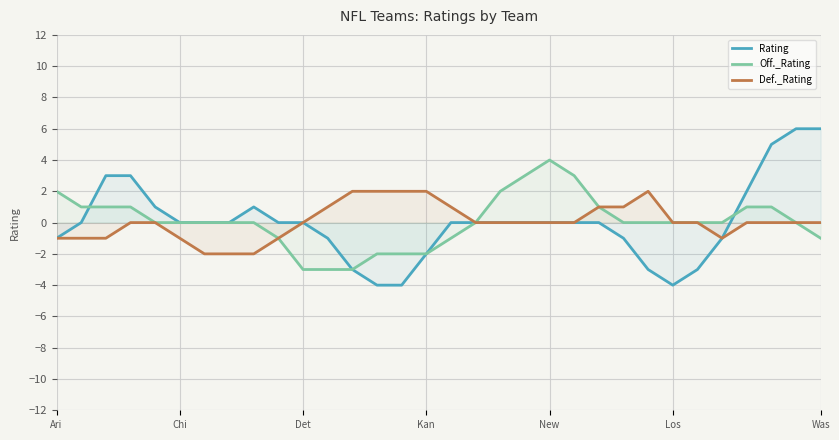

How many data points in Off._Rating are less than 0?

9